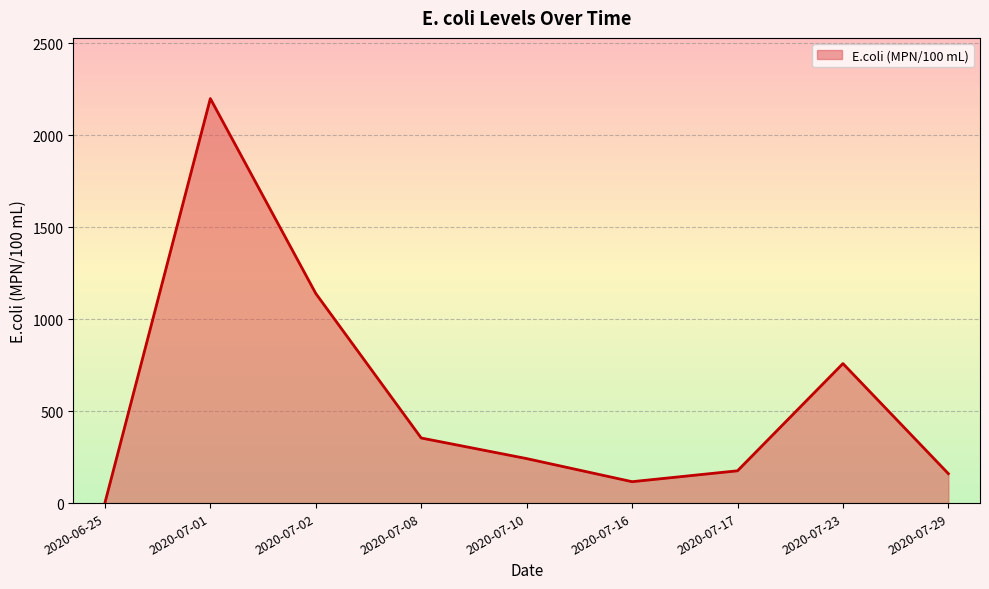

How many lines are shown in the chart?

1